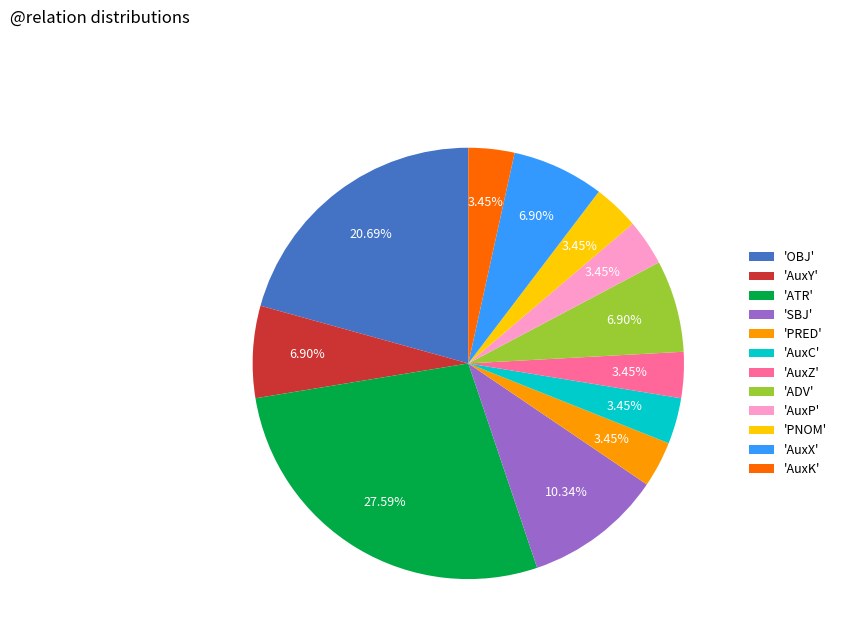

Do 'AuxX' and 'AuxZ' together represent more than half of the pie?

No